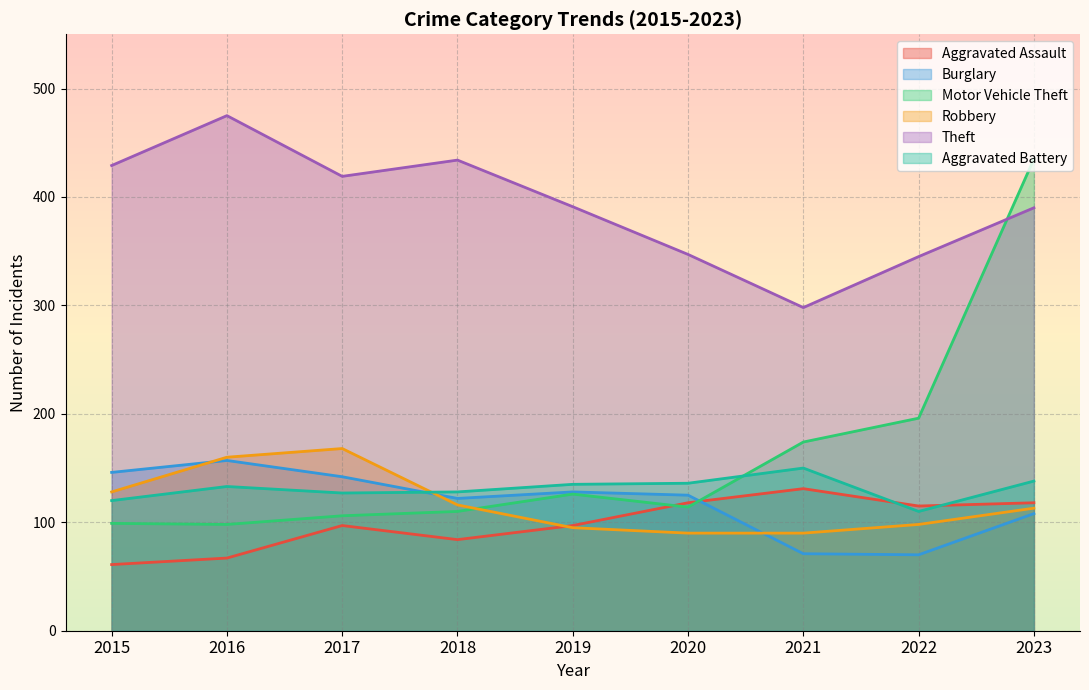

How many lines are shown in the chart?

6